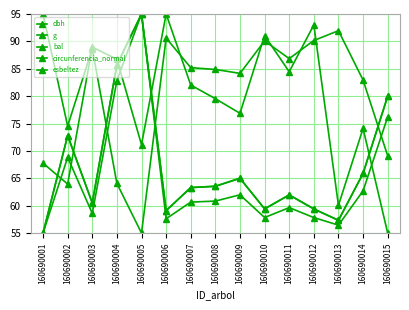

What is the sum of the esbeltez values at 160690008 and 160690007?

170.1